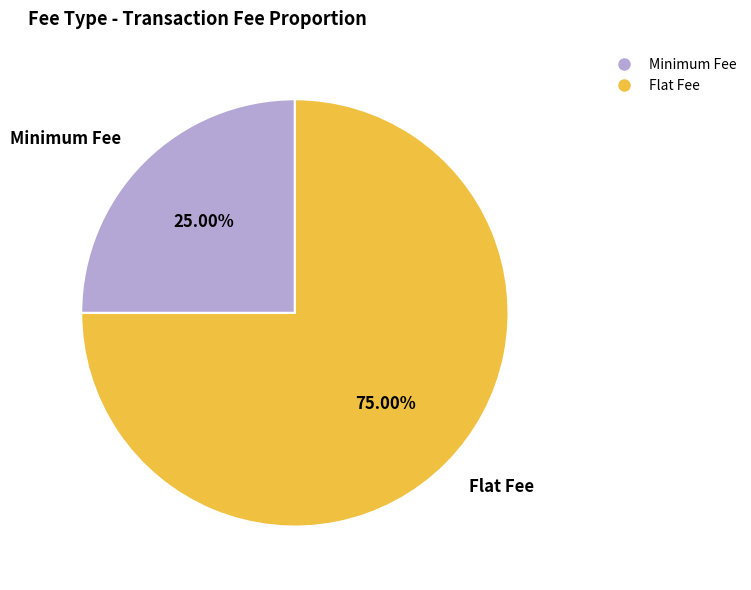

How much of the chart is everything except Flat Fee?

25.0%